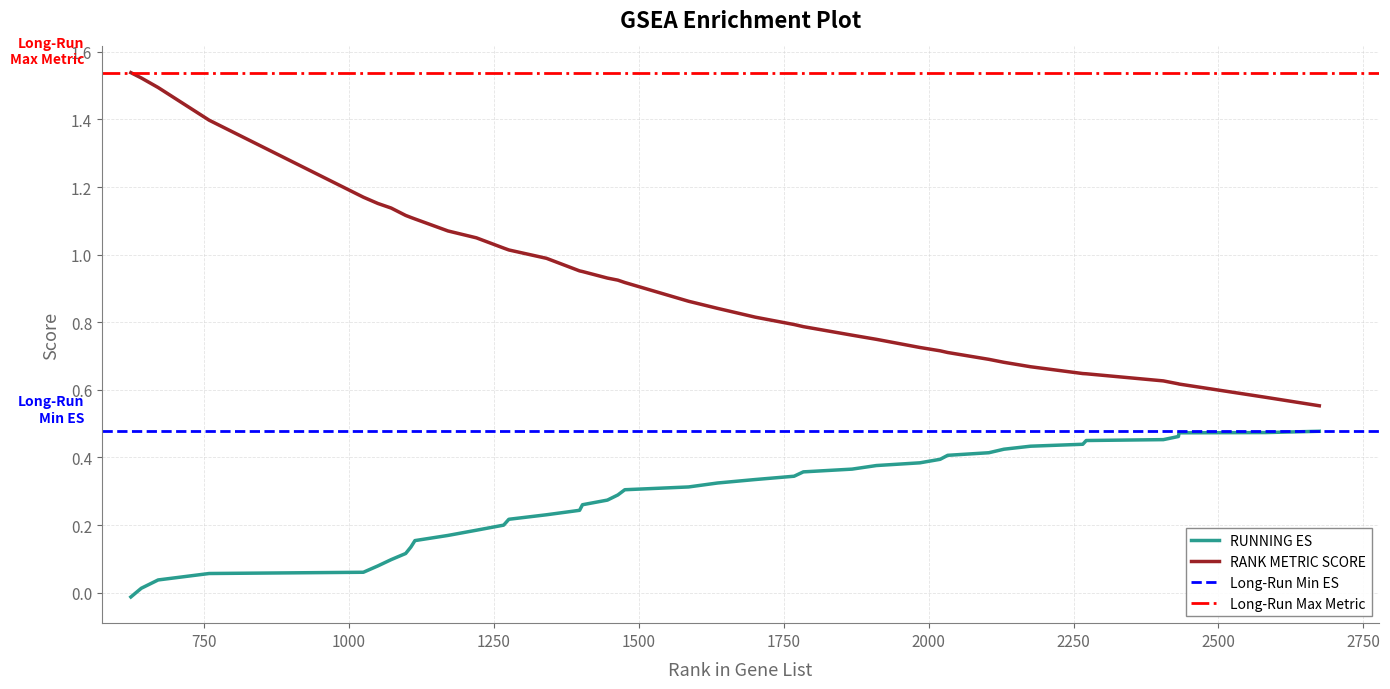

True or false: RANK METRIC SCORE and RUNNING ES intersect in this chart.

False